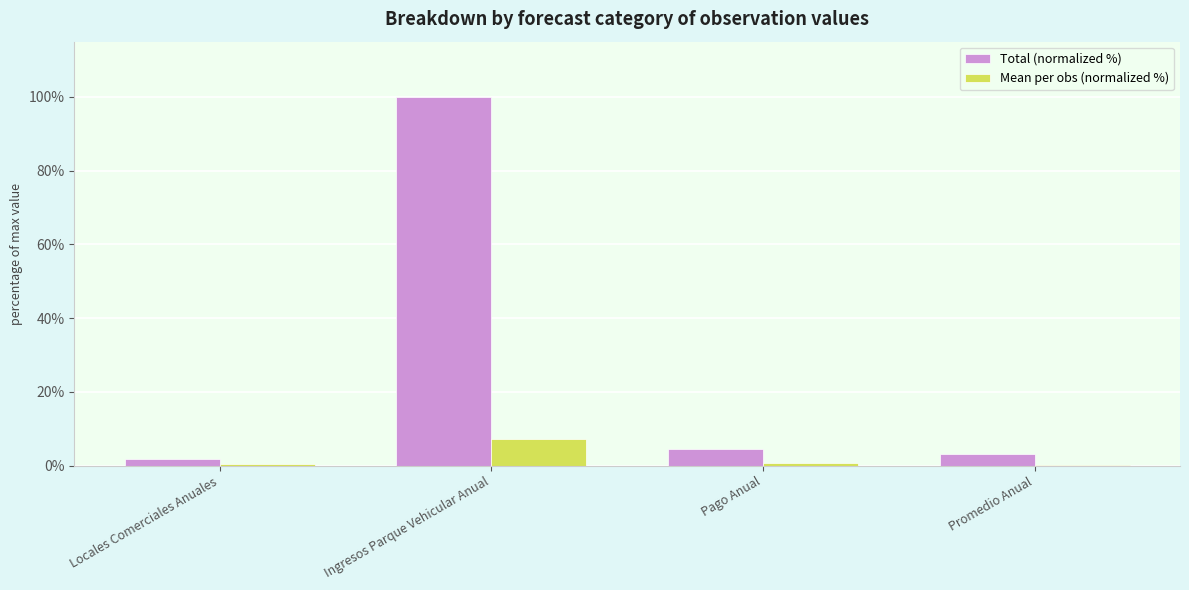

Is the value of Total (normalized %) at Pago Anual greater than the value of Mean per obs (normalized %) at Pago Anual?

Yes